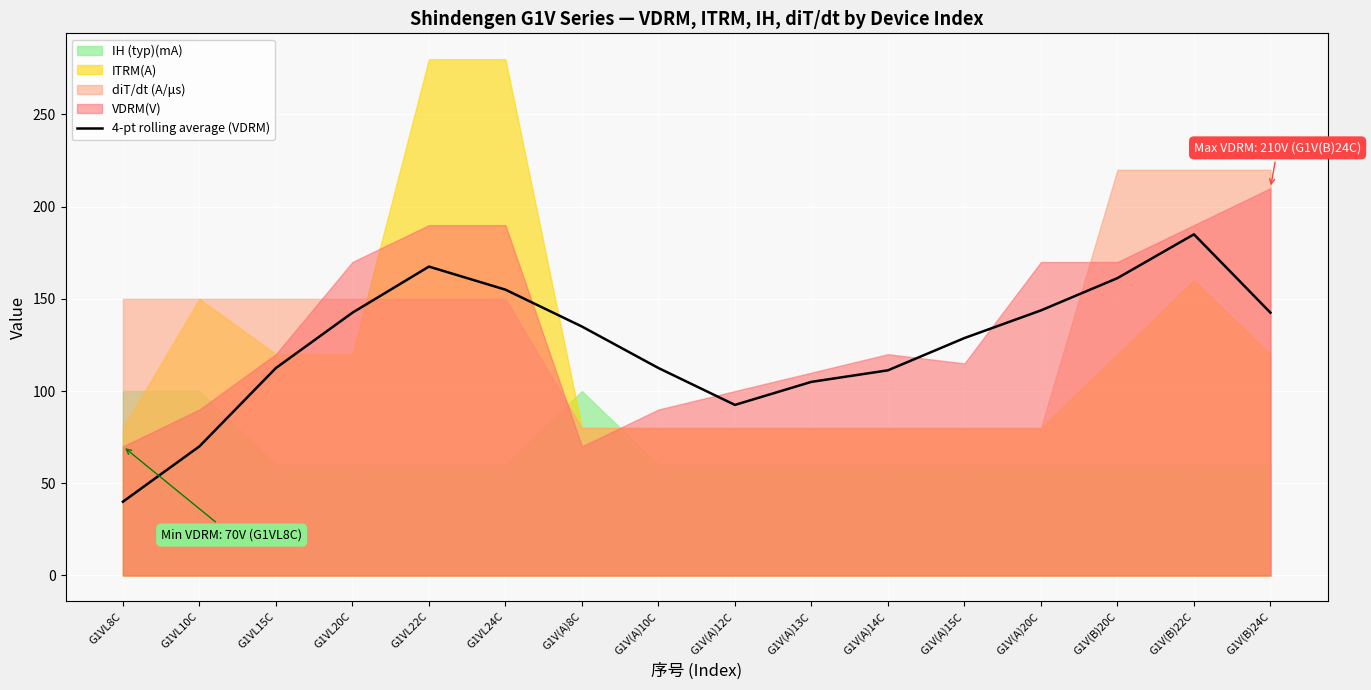

What is the difference between the second highest and minimum values?

127.5